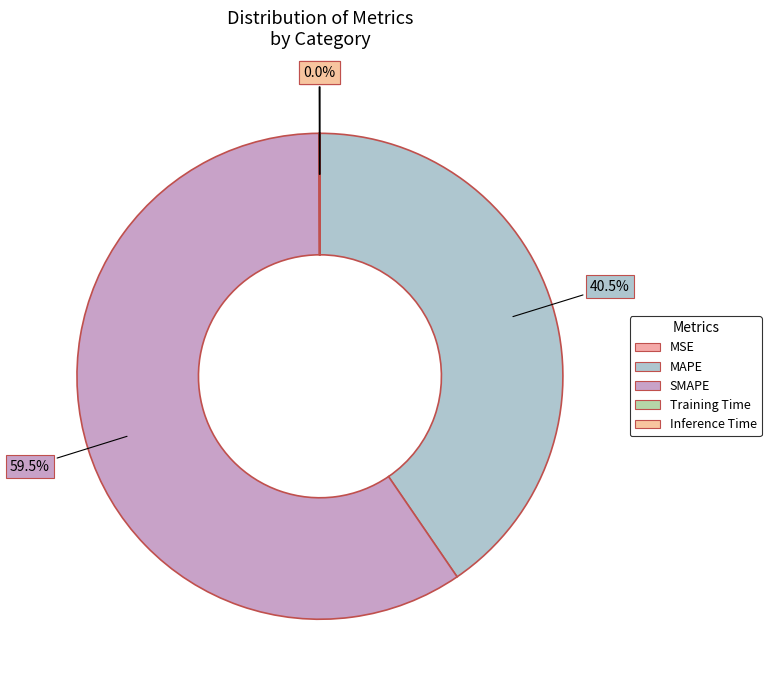

Does SMAPE represent more than half of the total?

Yes